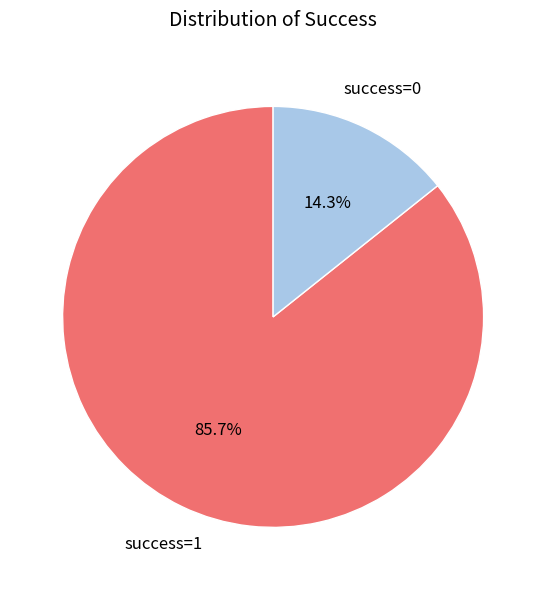

How many segments does this pie chart have?

2